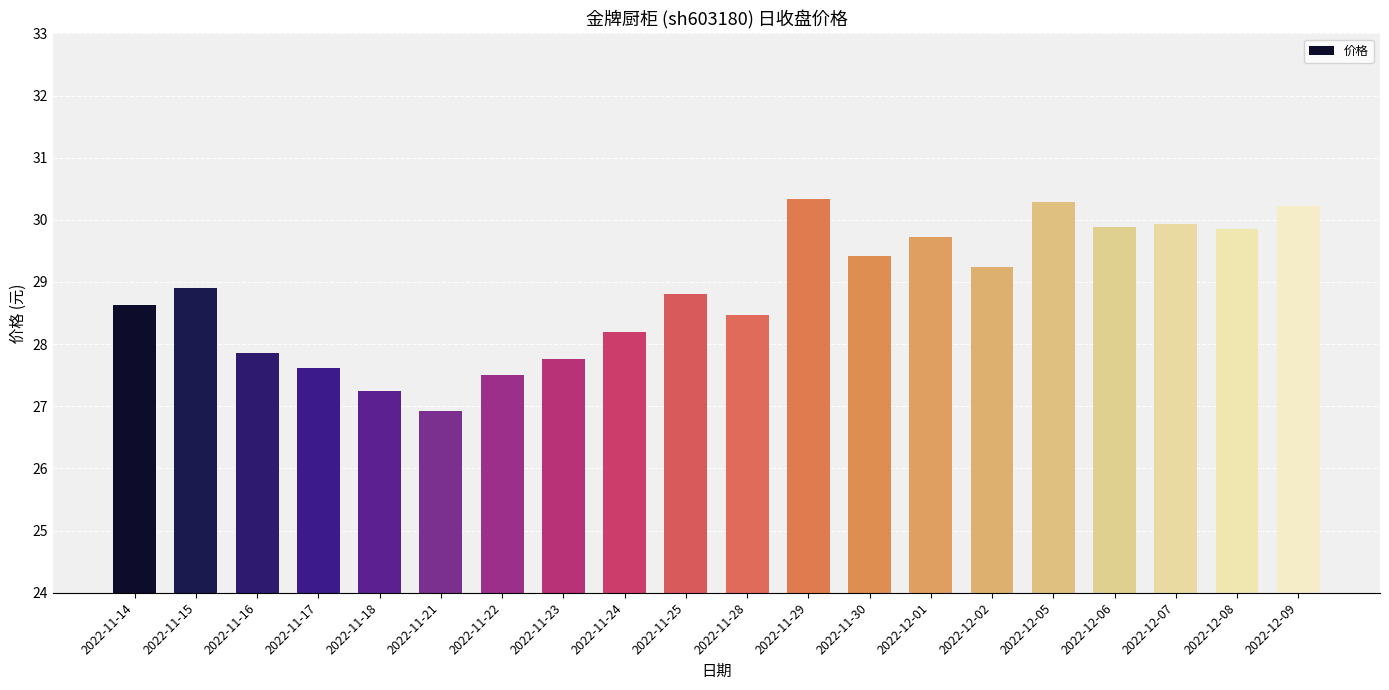

How many series are shown in this chart?

1